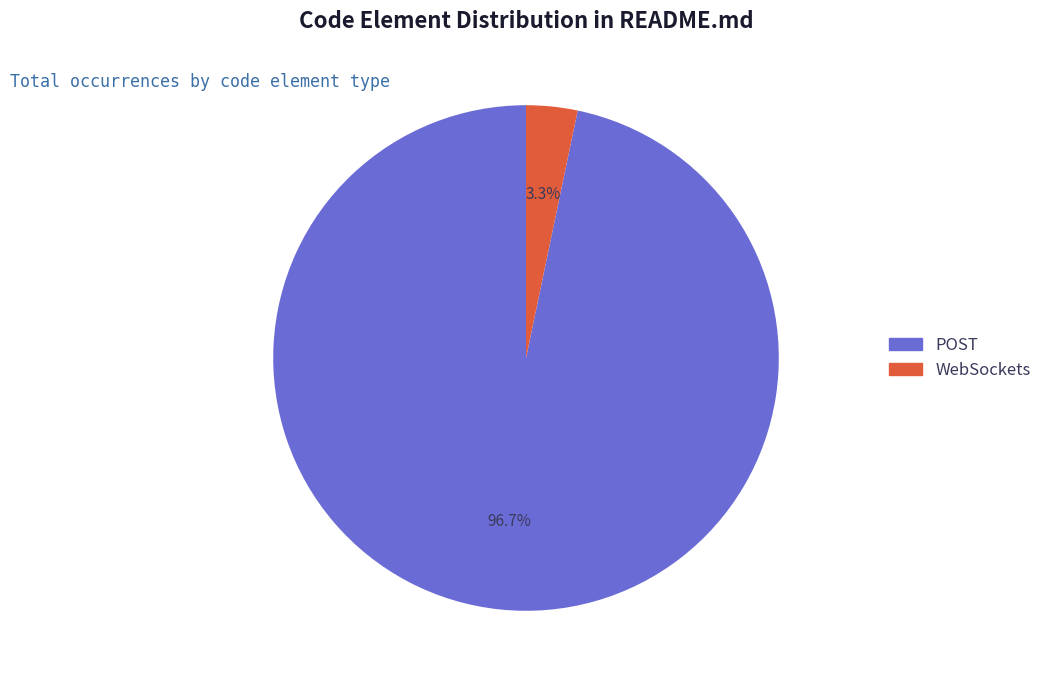

Does POST represent more than half of the total?

Yes